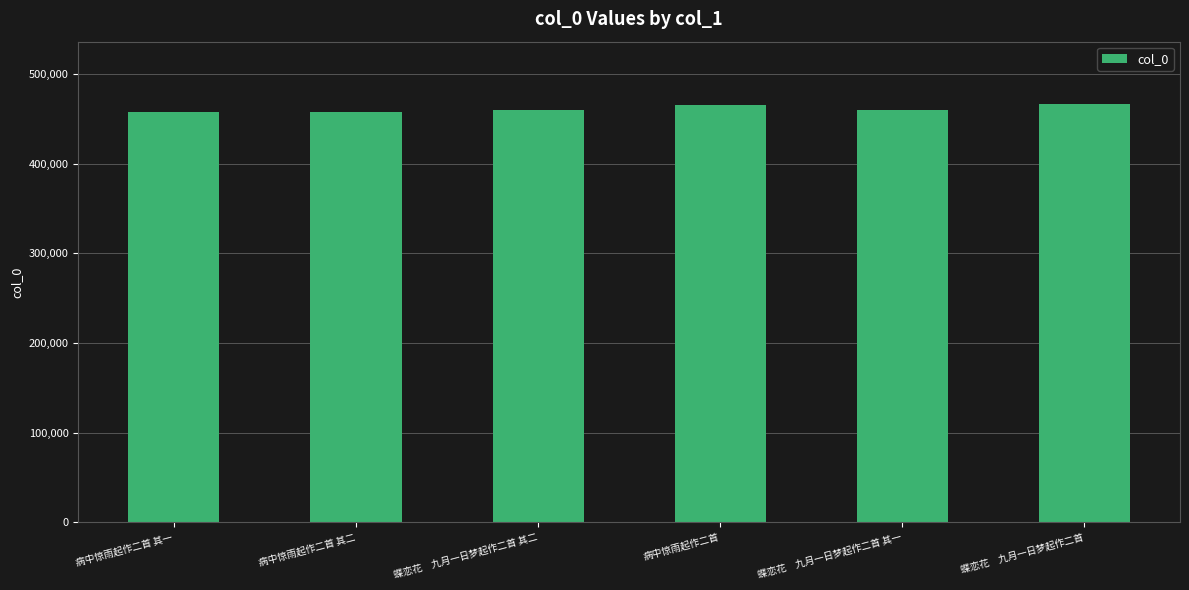

What is the value of the 1st bar from the left?

458323